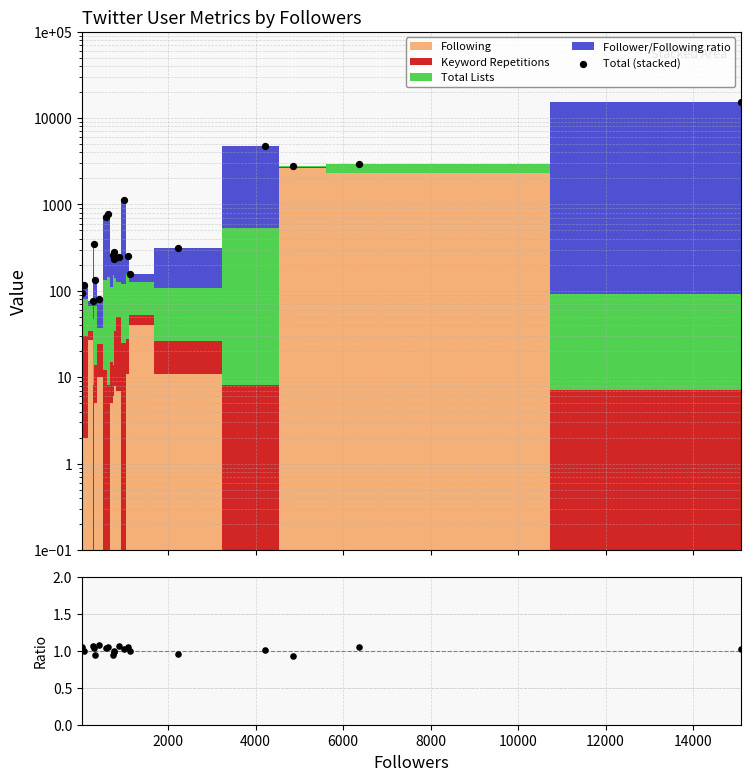

Which series contains the highest Y value?

Total (stacked)